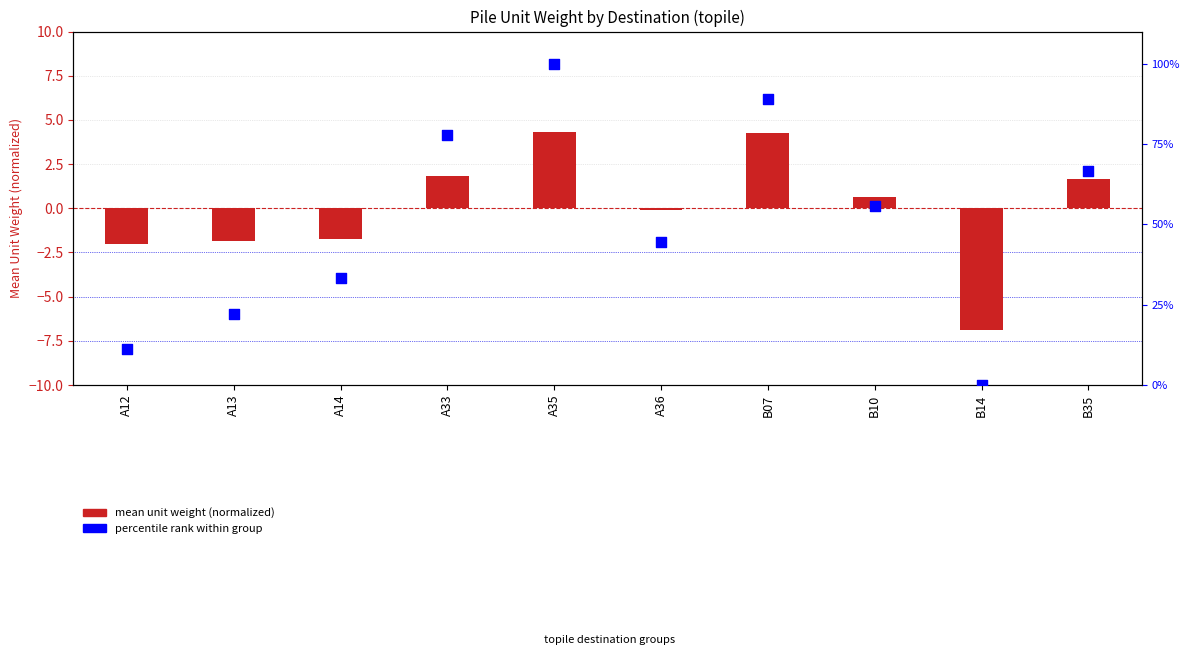

What are all the series names shown in the legend?

mean unit weight (normalized), percentile rank within group